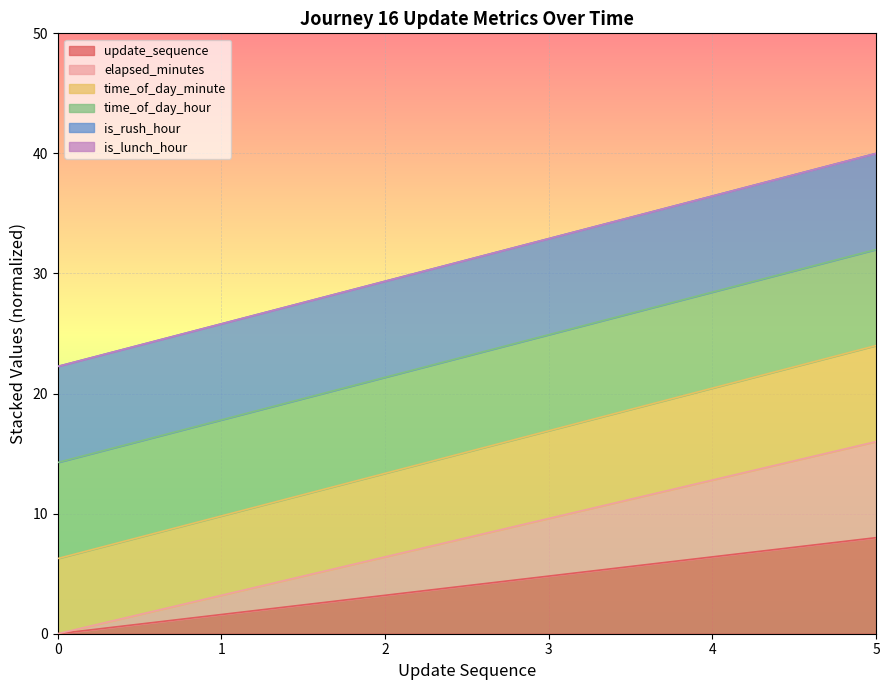

Which has a higher value, 4 or 3?

4